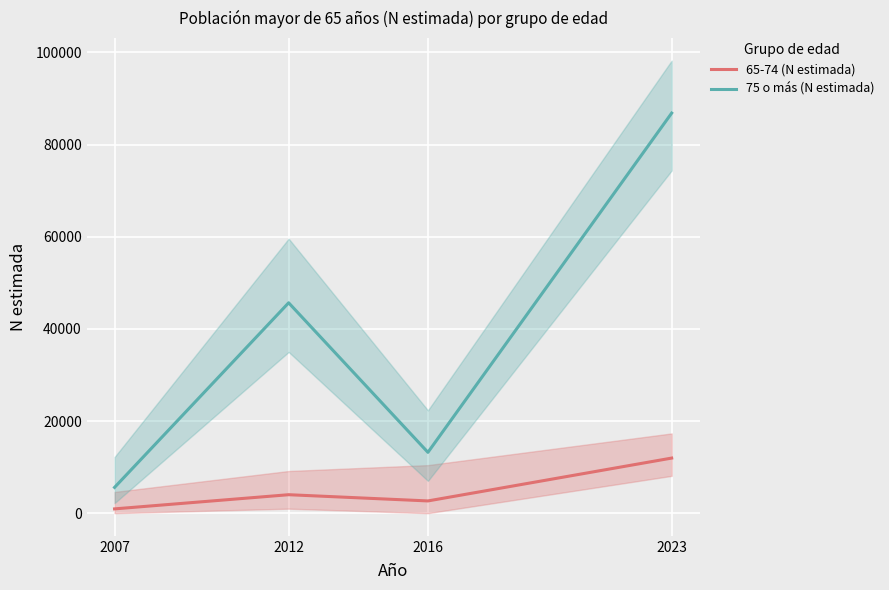

What is the spread (max minus min) of values at 2023?

74863